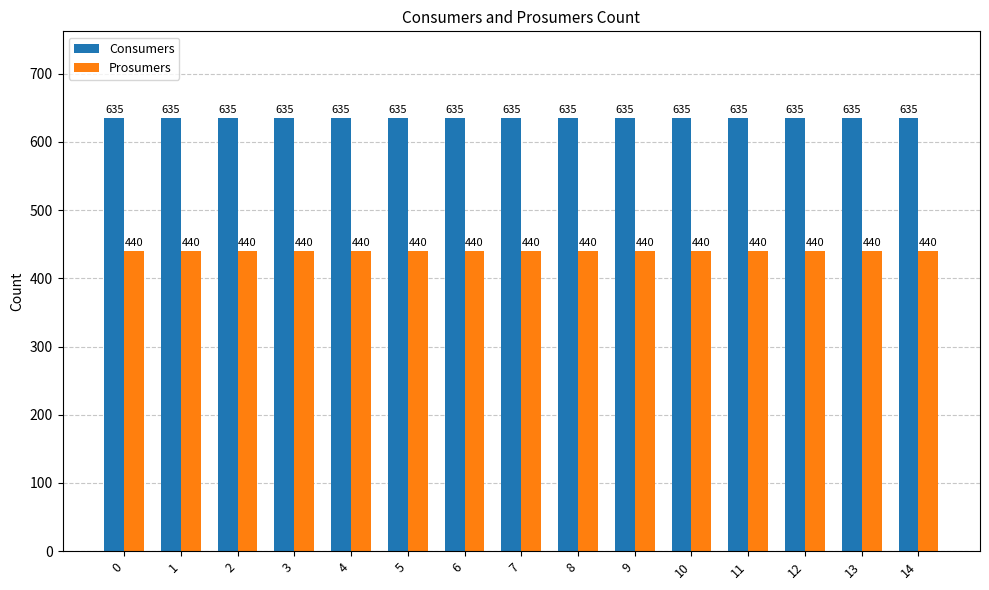

What is the total value across all series at 1?

1075